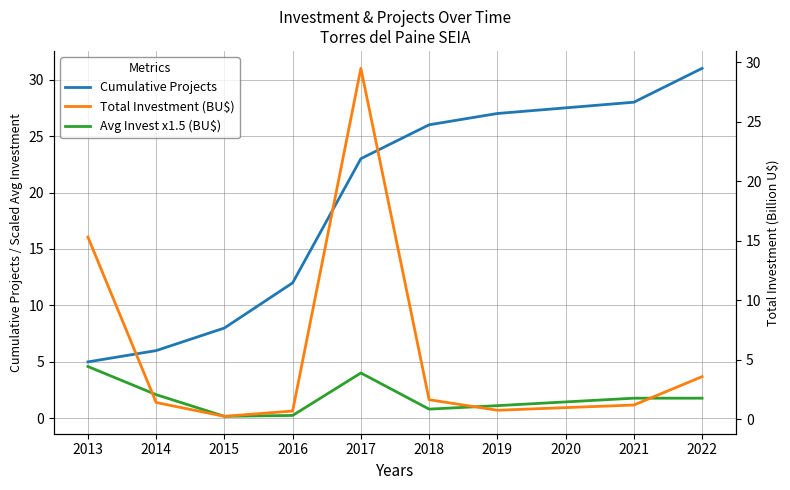

Which series ends up on top after the final intersection of Total Investment (BU$) and Cumulative Projects?

Cumulative Projects